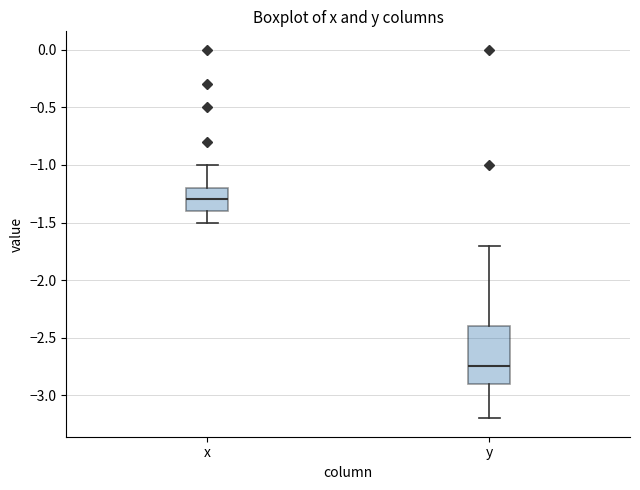

Reading left to right, transcribe this box plot: for each box, give where its median line is, the range the box spans, and where its two whiskers end, as read against the y-axis. The values are not printed on the chart, so give them approximately, as read against the axis.

x: median -1.30, box -1.40 to -1.20, whiskers -1.50 to -1.00
y: median -2.75, box -2.90 to -2.40, whiskers -3.20 to -1.70